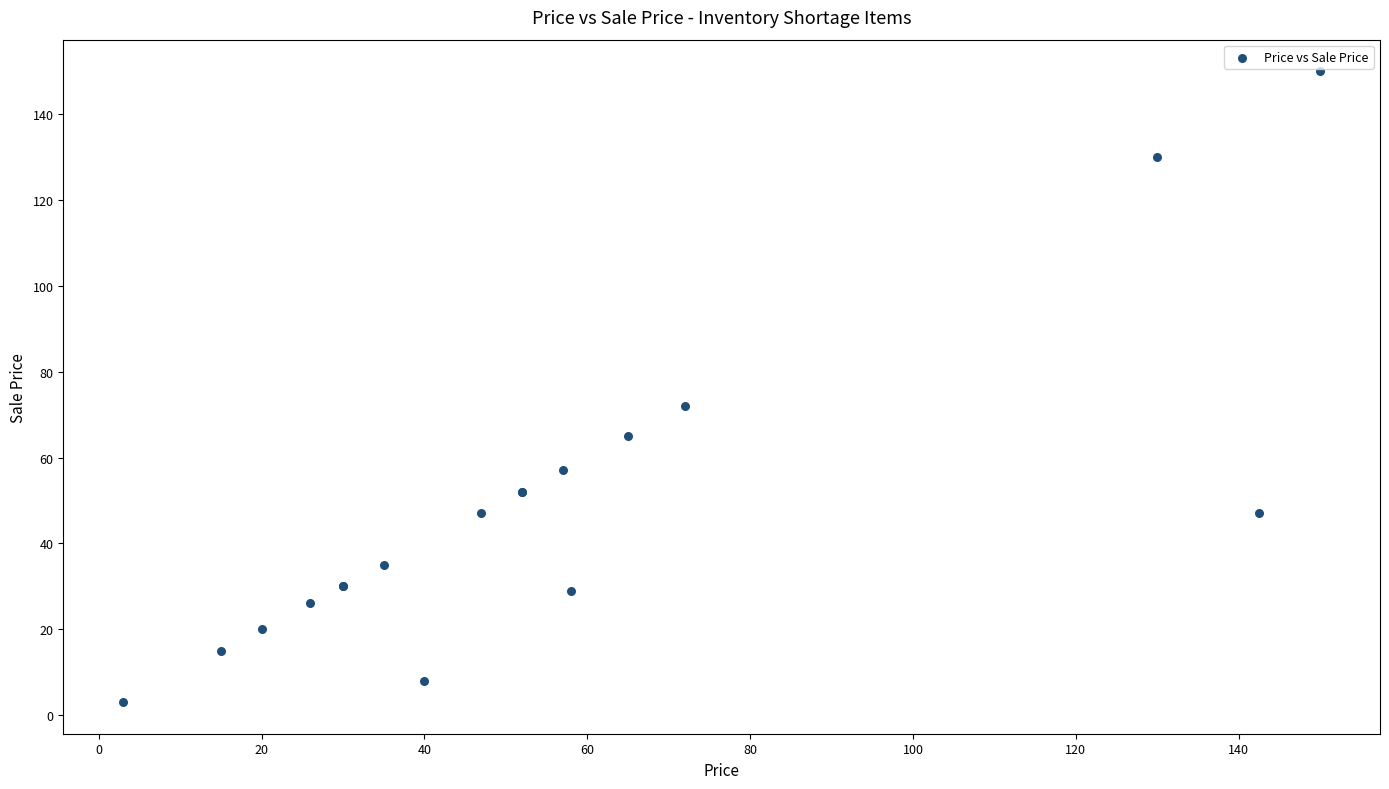

What Y value in the scatter plot is closest to 76?

72.0